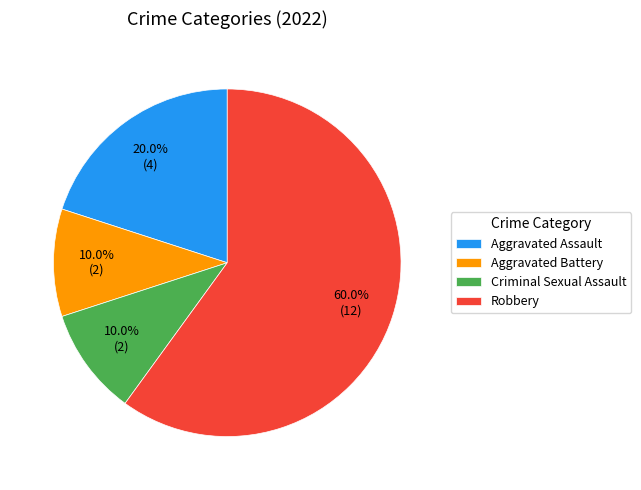

To the nearest percent, what portion does Aggravated Battery represent?

10%